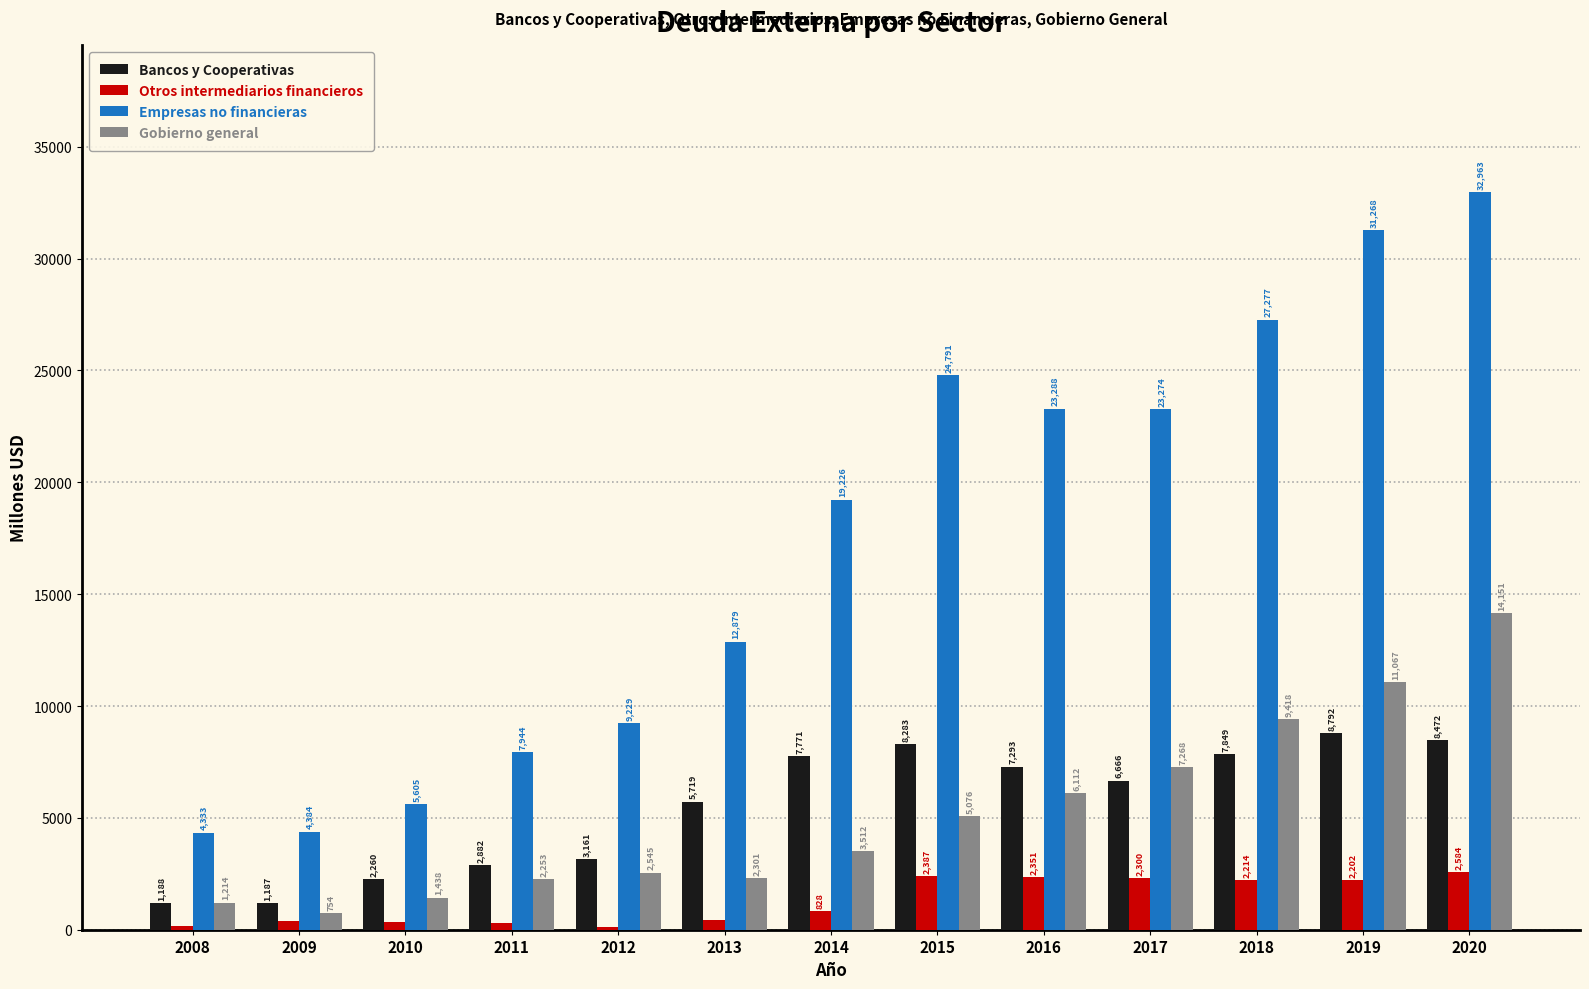

The value of Empresas no financieras at 2011 is 7944. True or false?

True